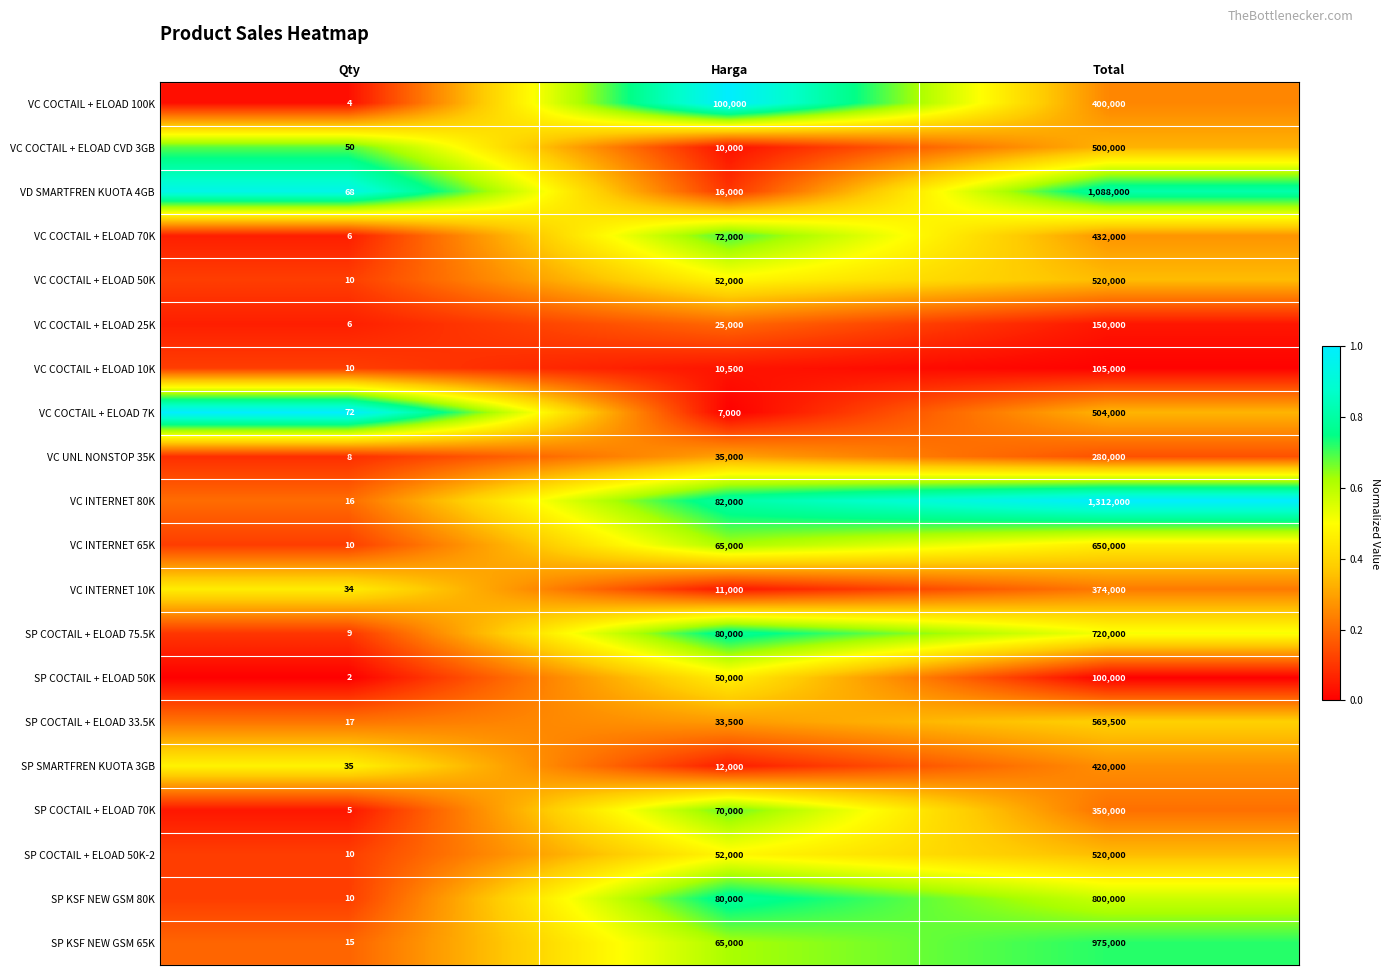

Which series has the largest total across all categories?

VC INTERNET 80K